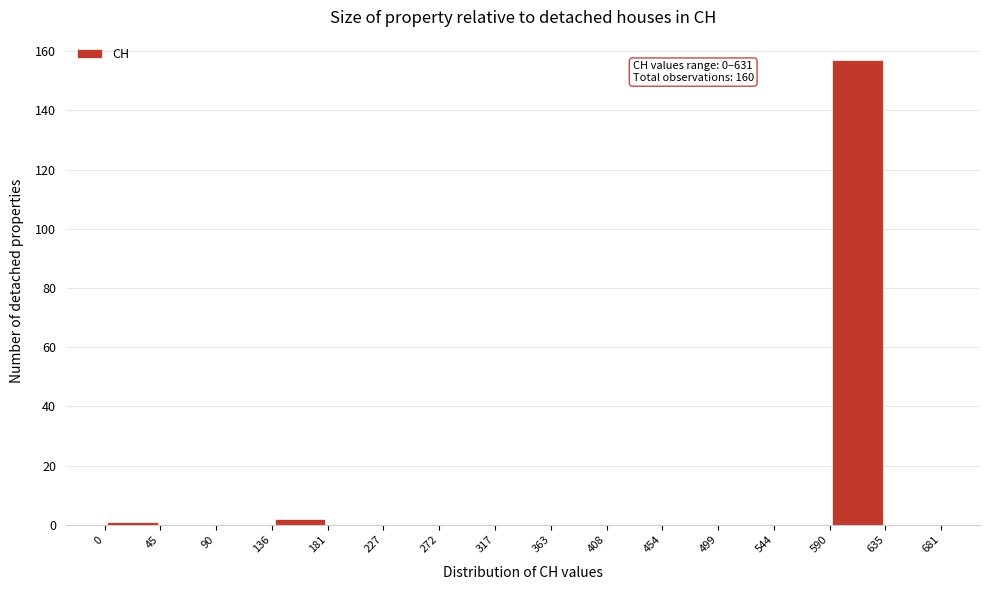

Which range on the x-axis has the tallest bar?

590 to 635